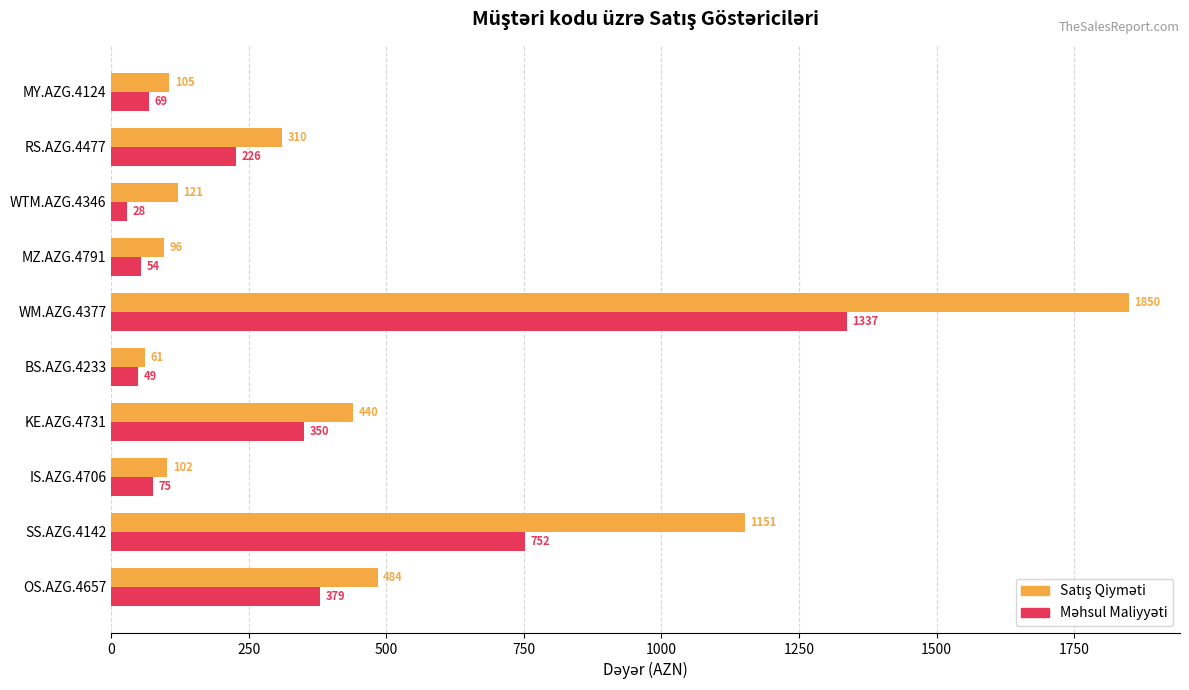

Which label corresponds to the smallest value in the chart?

WTM.AZG.4346